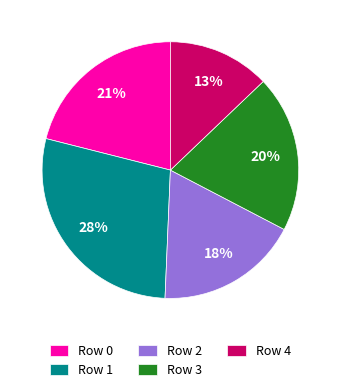

To the nearest percent, what is the difference between the largest and smallest slice percentages?

15%